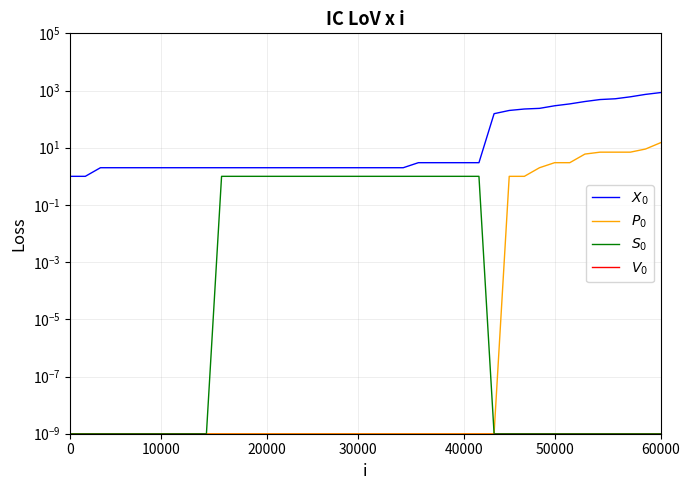

Is it true that $S_0$ equals 0.0 at 7?

True